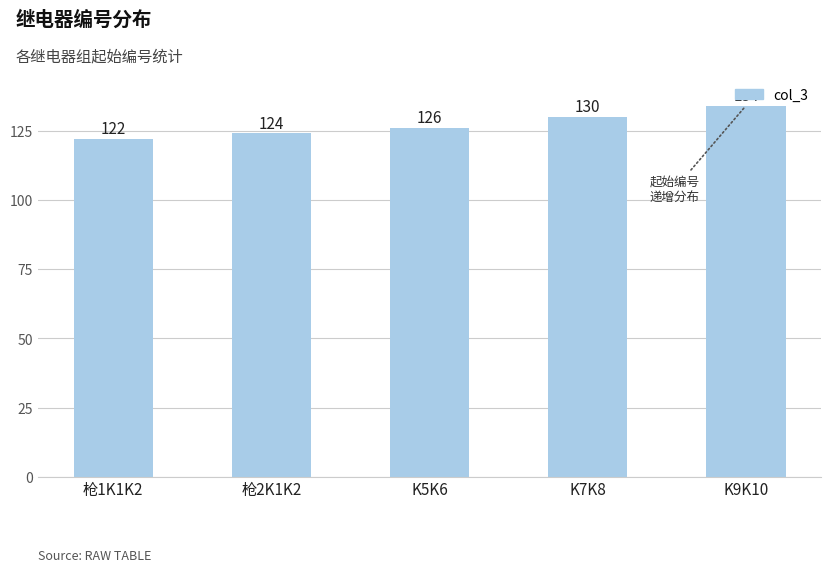

Which label corresponds to the largest value in the chart?

K9K10